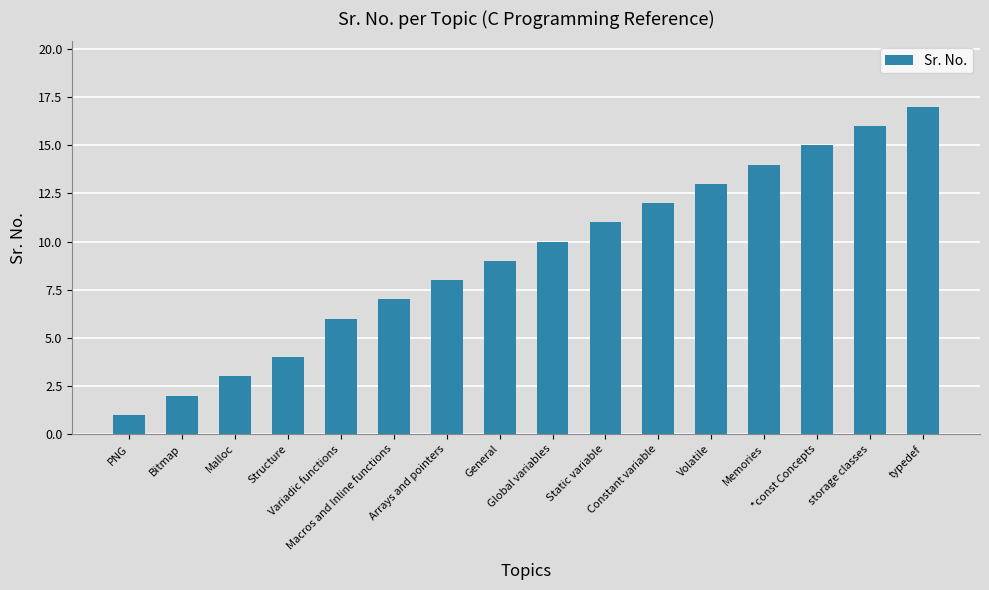

Is it true that the value at Macros and Inline functions is 10?

False